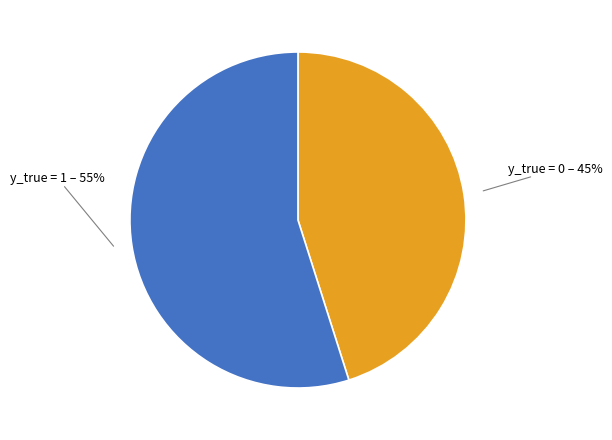

To the nearest percent, what is the average slice percentage?

50%